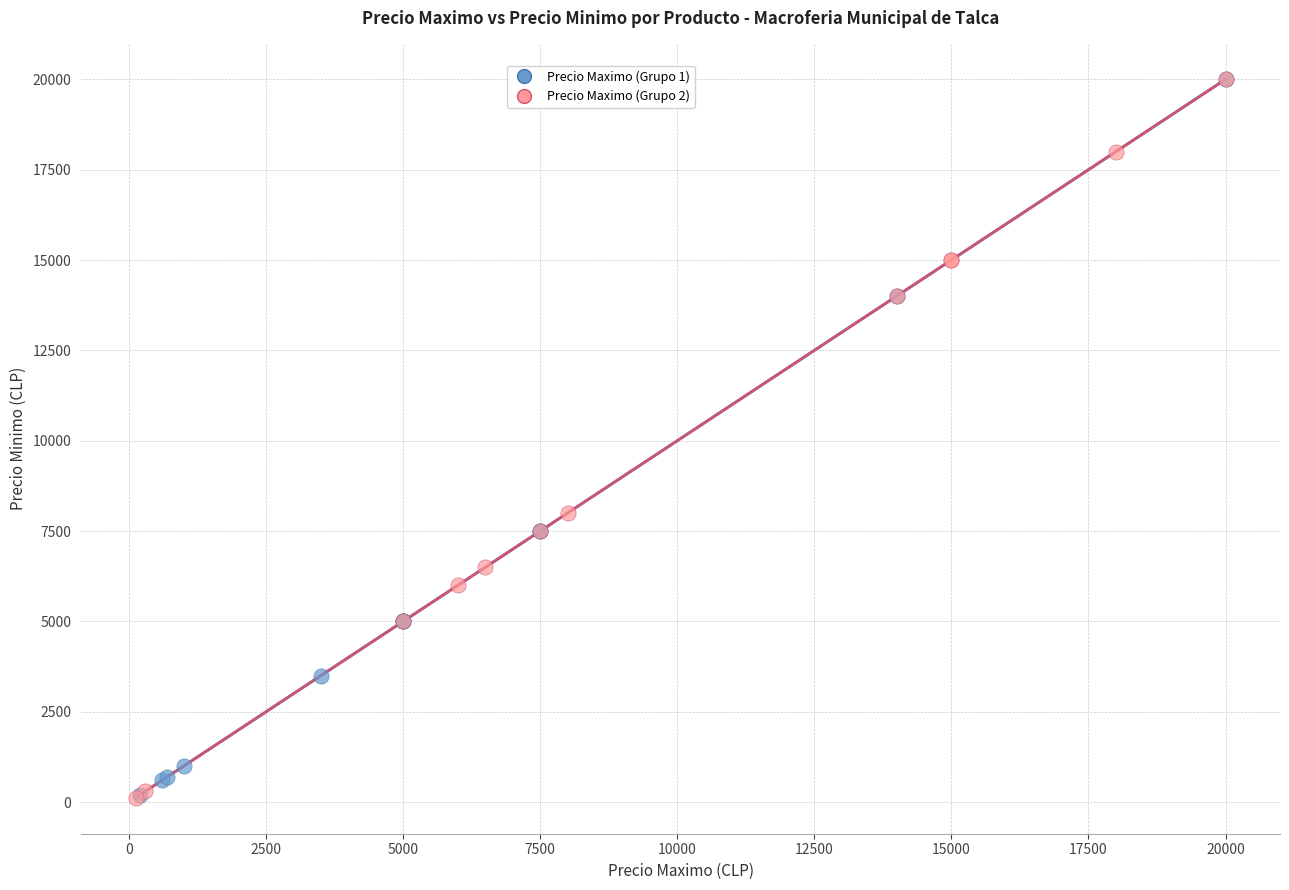

What are all the series names shown in the legend?

Precio Maximo (Grupo 1), Precio Maximo (Grupo 2)